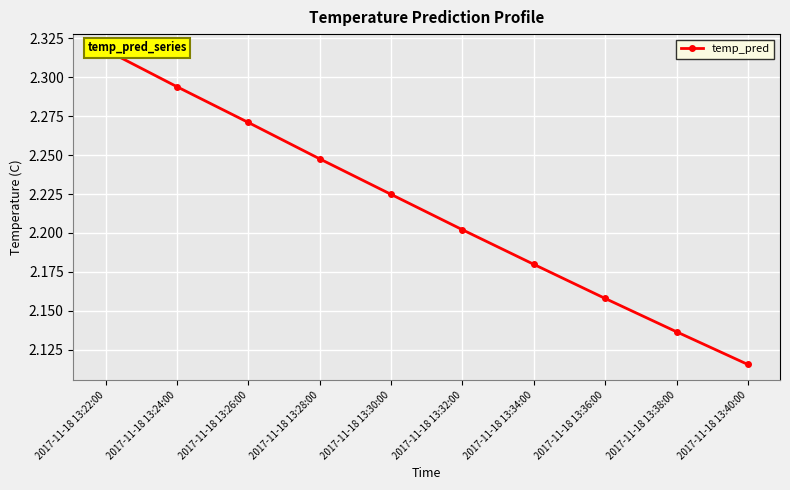

What is the sum of all values?

22.1